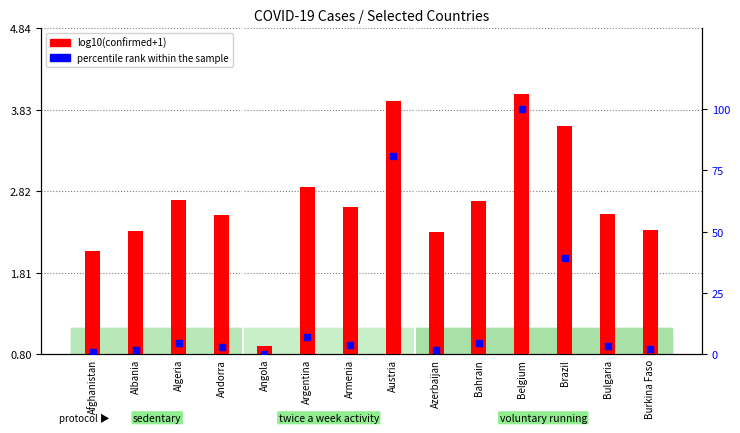

Which series contains the lowest Y value?

percentile rank within the sample